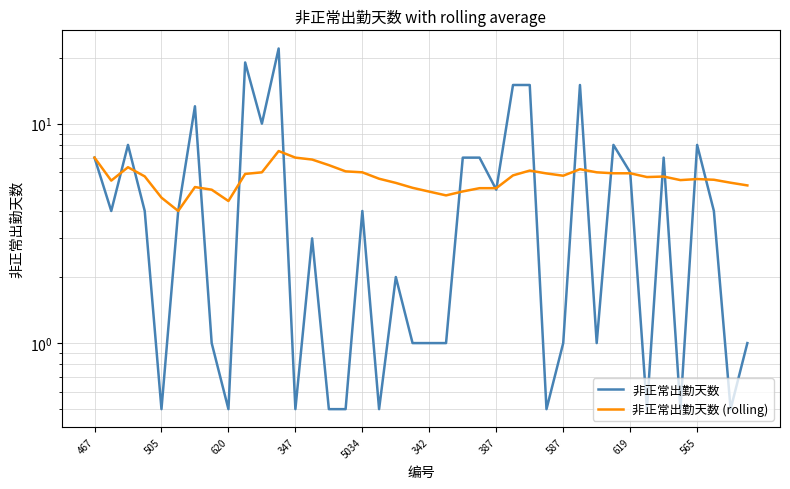

Between 34 and 19, which is larger?

34